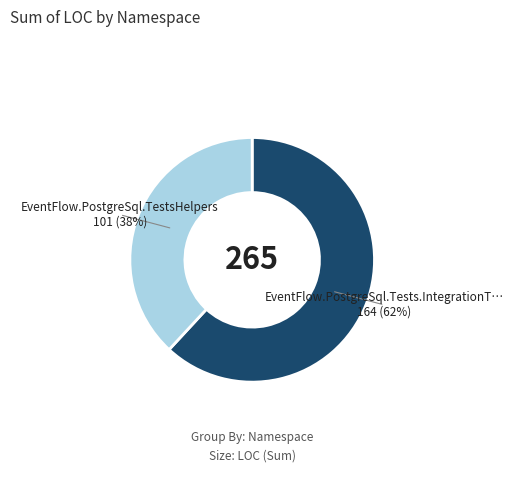

To the nearest percent, what is the average slice percentage?

50%